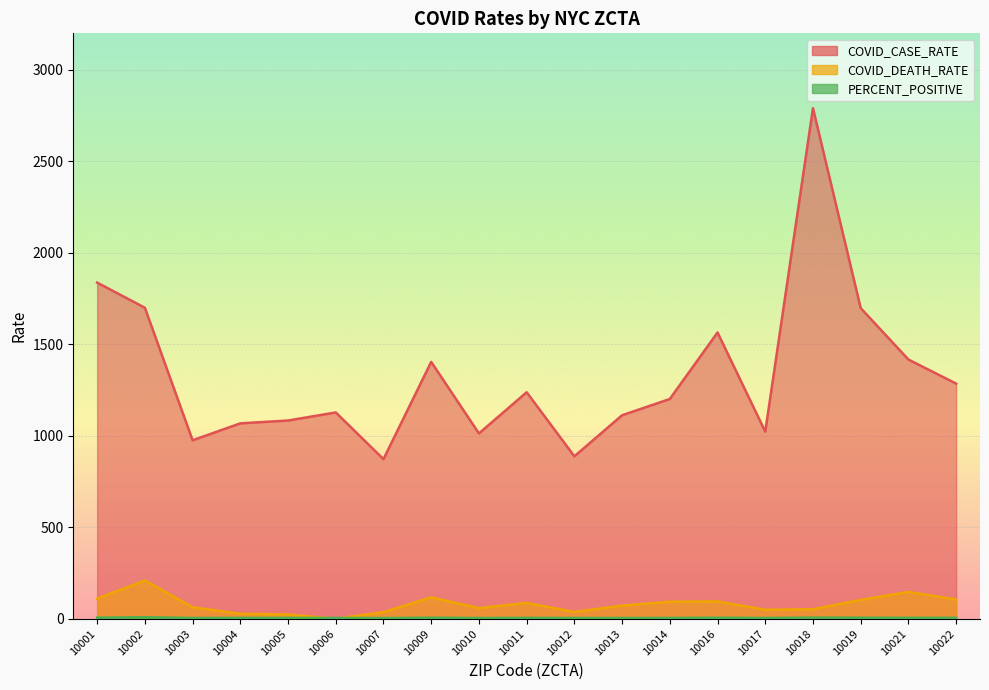

Which series ends up on top after the final intersection of PERCENT_POSITIVE and COVID_DEATH_RATE?

COVID_DEATH_RATE